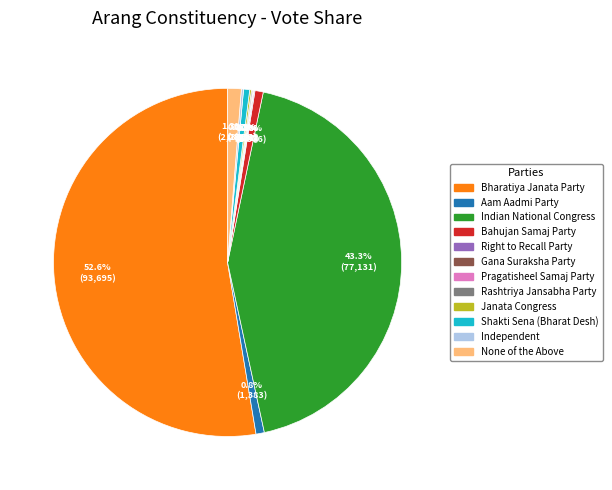

Does any single category account for the majority?

Yes